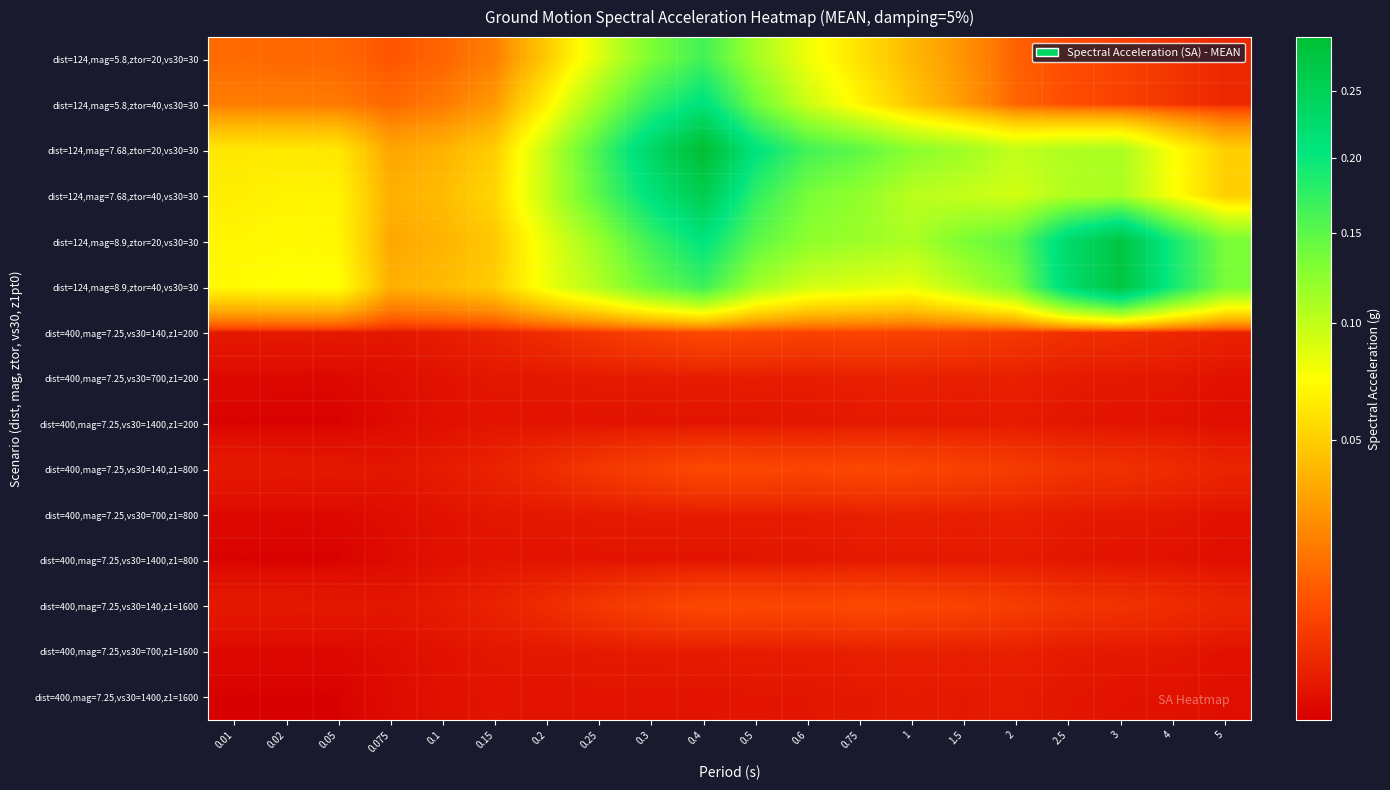

At which category is the sum across all series the highest?

0.4